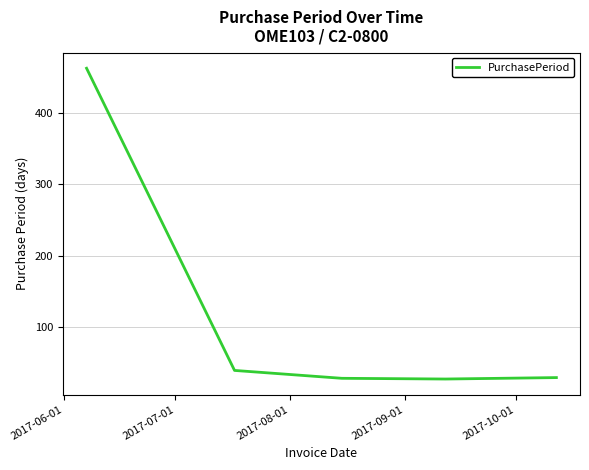

Count the number of data series in this chart.

1